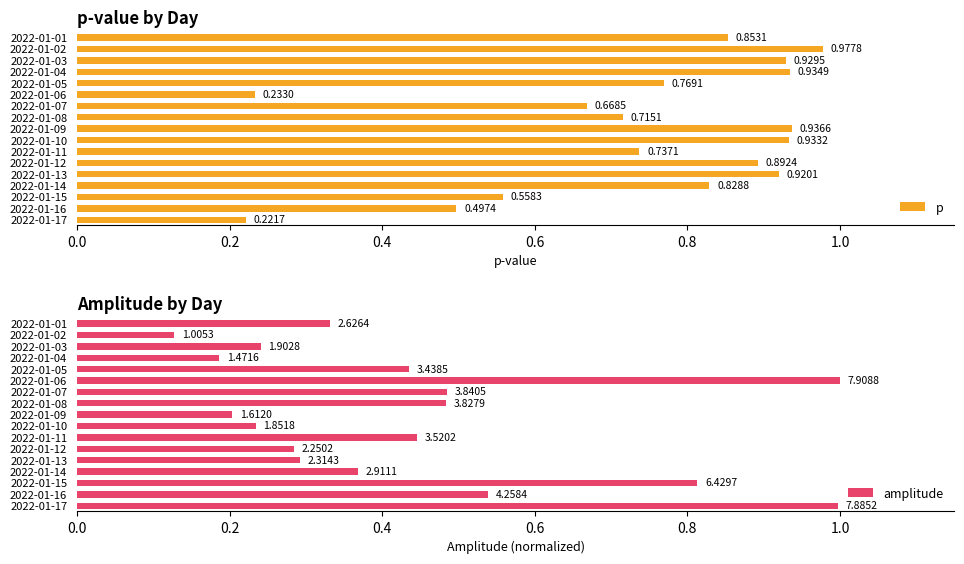

The p series shows 0.5 at 2022-01-08. True or false?

False